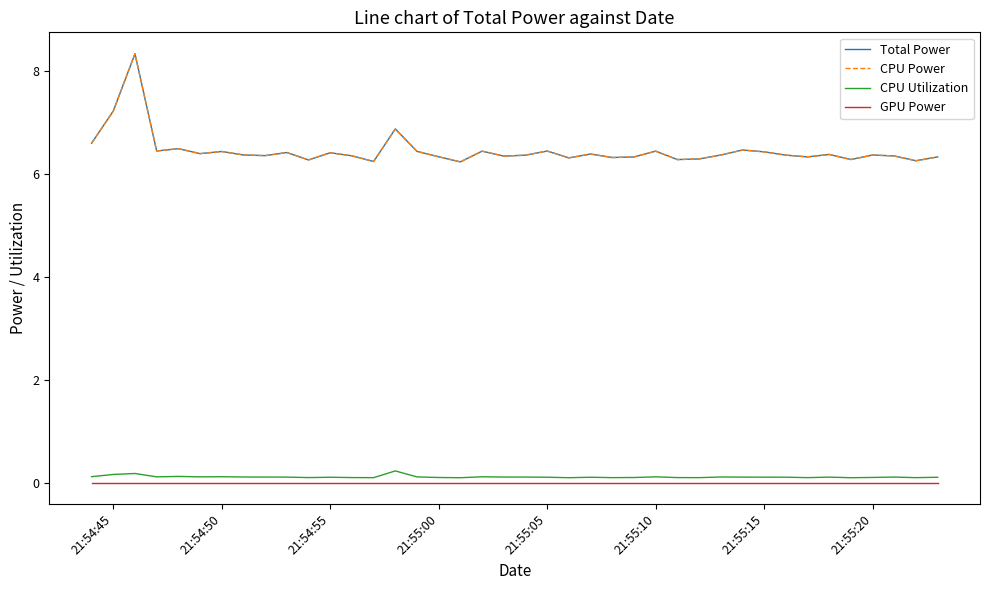

Is this an area chart (filled region under the line)?

No